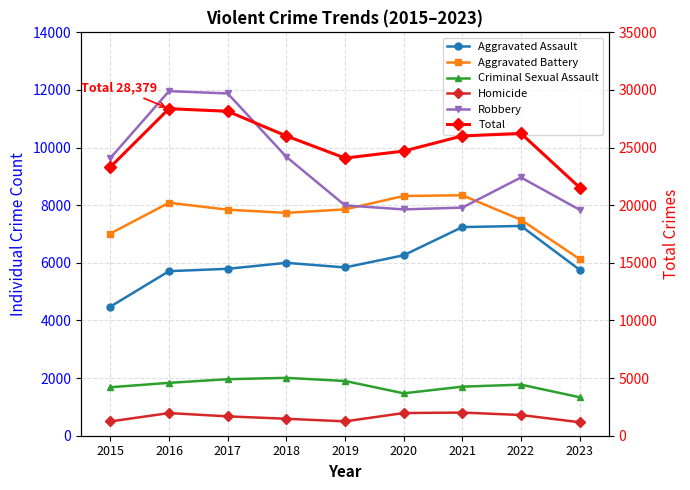

What is the value of the Homicide point at the 1st from the left?

496